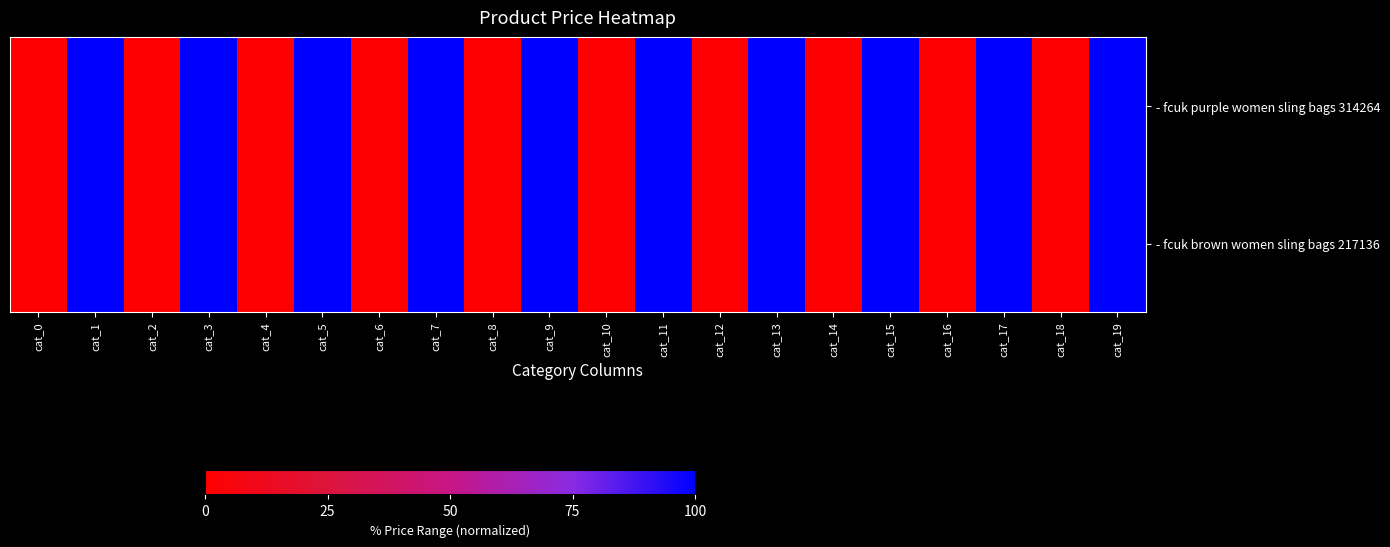

Reading left to right, list all the values displayed in this chart.

- fcuk purple women sling bags 314264: cat_0=0	cat_1=100	cat_2=0	cat_3=100	cat_4=0	cat_5=100	cat_6=0	cat_7=100	cat_8=0	cat_9=100	cat_10=0	cat_11=100	cat_12=0	cat_13=100	cat_14=0	cat_15=100	cat_16=0	cat_17=100	cat_18=0	cat_19=100
- fcuk brown women sling bags 217136: cat_0=0	cat_1=100	cat_2=0	cat_3=100	cat_4=0	cat_5=100	cat_6=0	cat_7=100	cat_8=0	cat_9=100	cat_10=0	cat_11=100	cat_12=0	cat_13=100	cat_14=0	cat_15=100	cat_16=0	cat_17=100	cat_18=0	cat_19=100